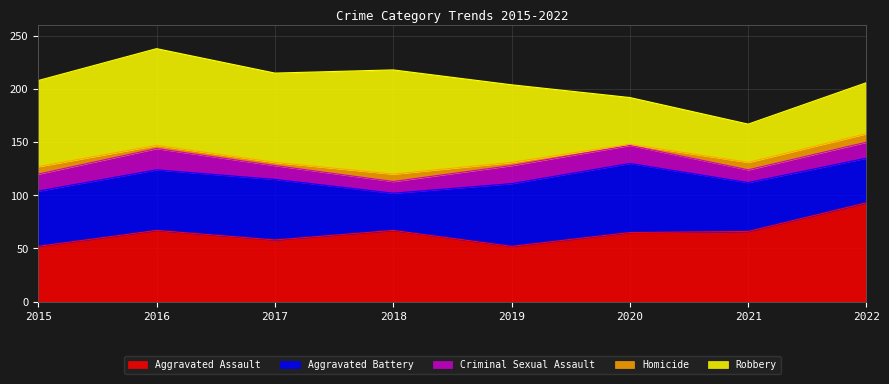

What is the sum of the Aggravated Assault values at 2016 and 2017?

125